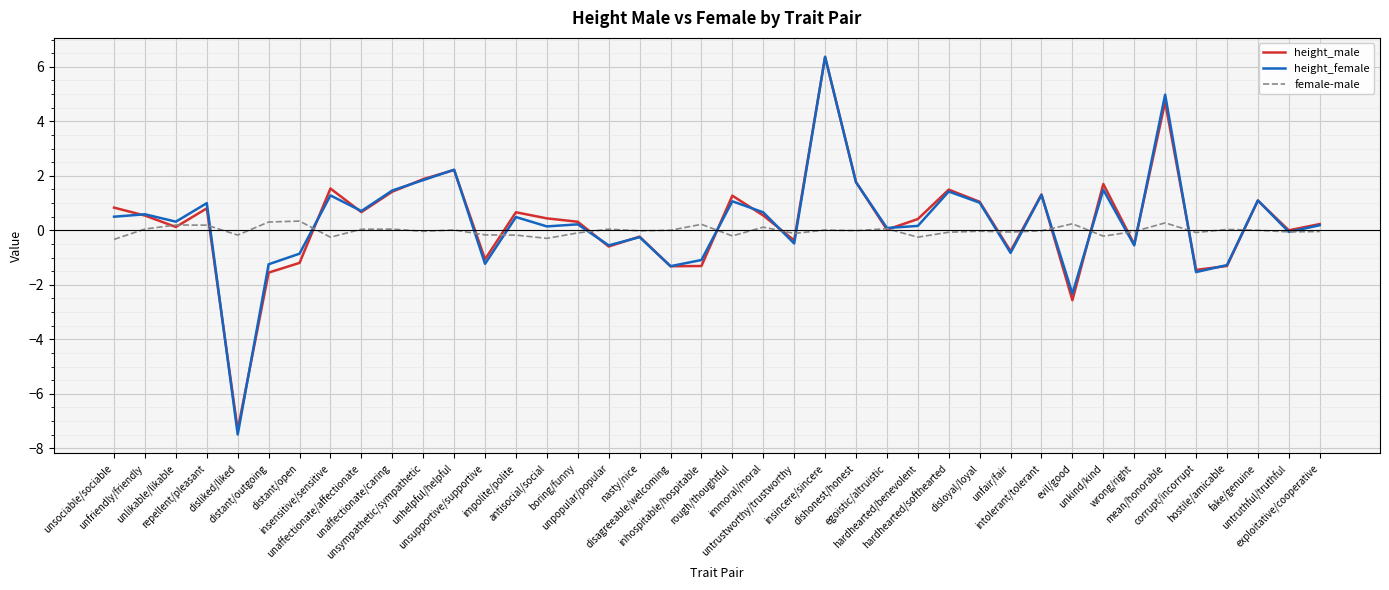

Which series has the widest spread of values?

height_female